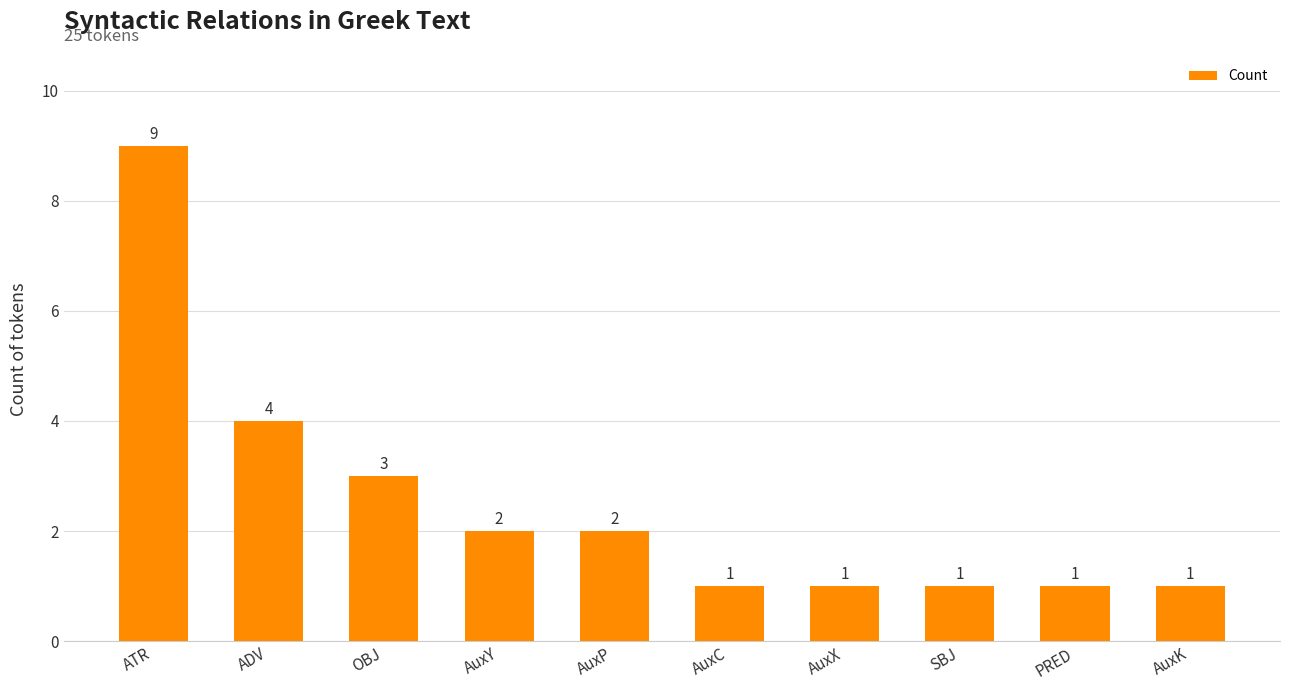

What is the label of the 6th bar from the left?

AuxC